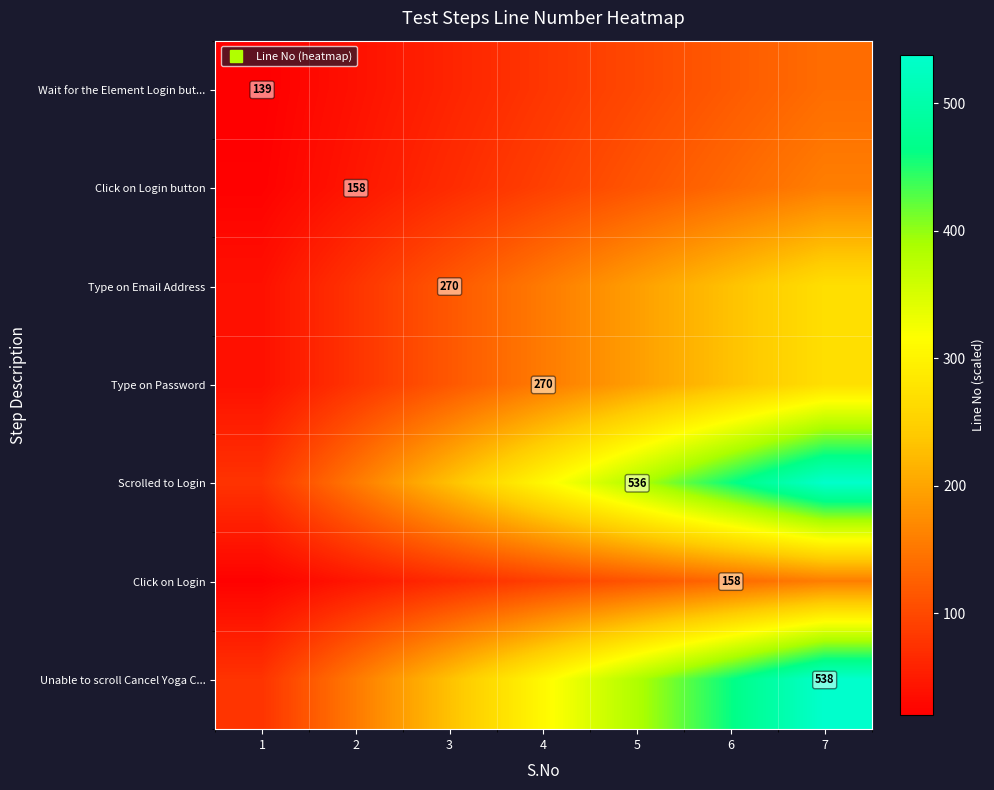

Is it true that row_6 equals 100.1 at 5?

False